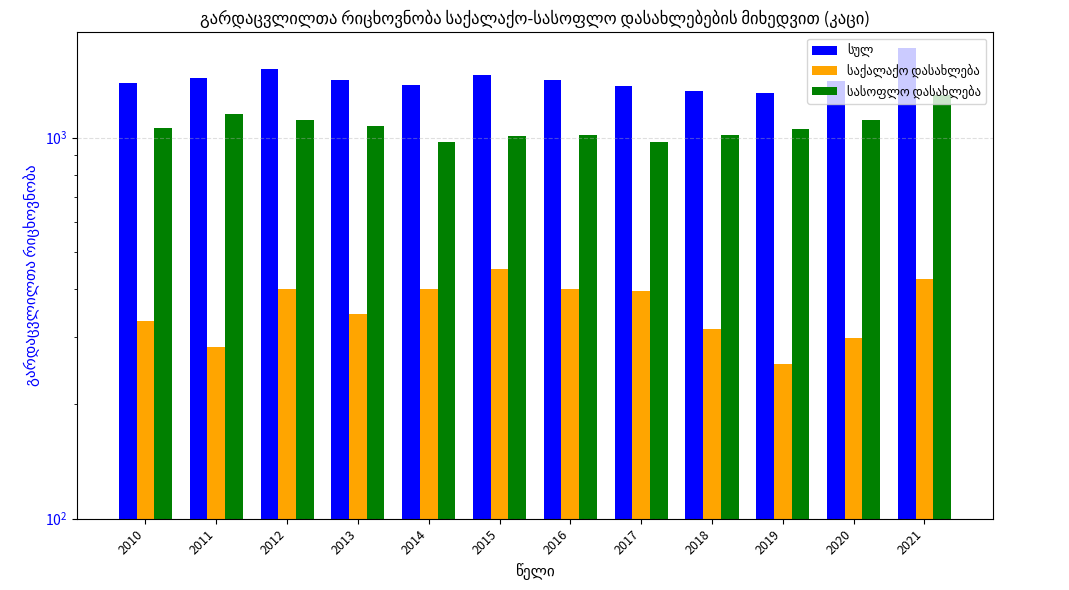

Which category has the lowest value across all series?

2019